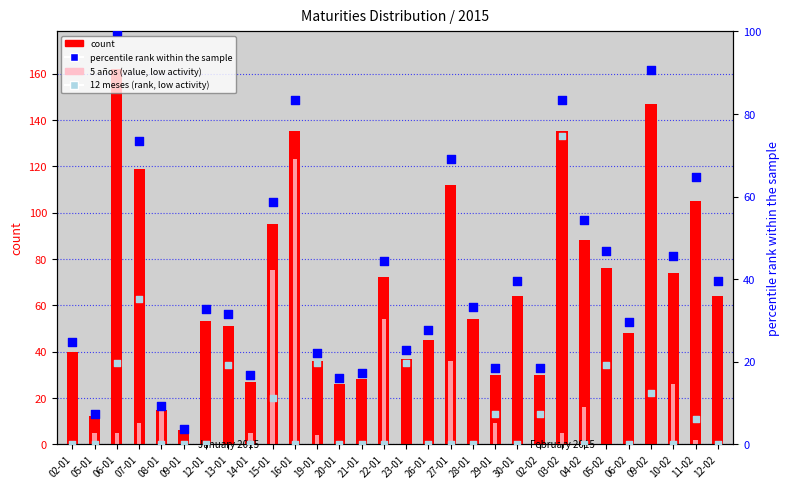

Is the value of 5 años (value) at 16-01 greater than the value of 12 meses (rank) at 28-01?

Yes